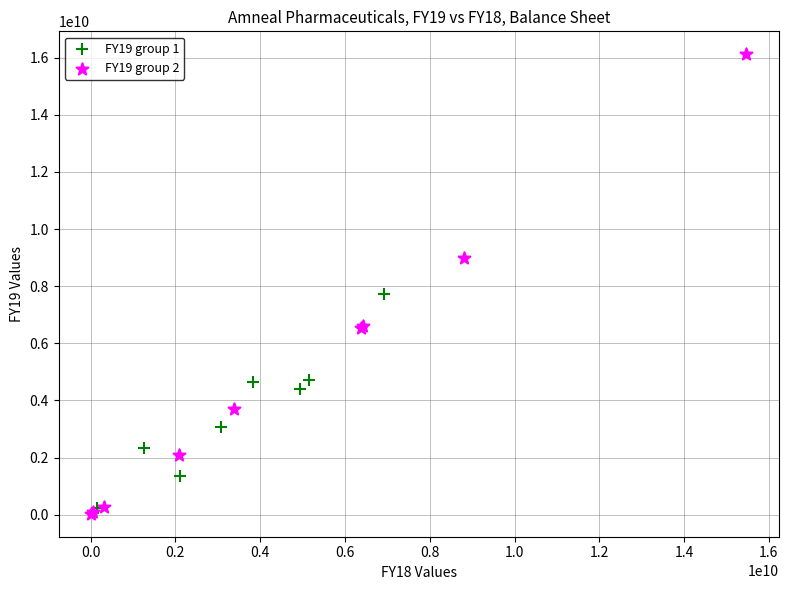

Which series has the largest Y range (max minus min)?

FY19 group 2